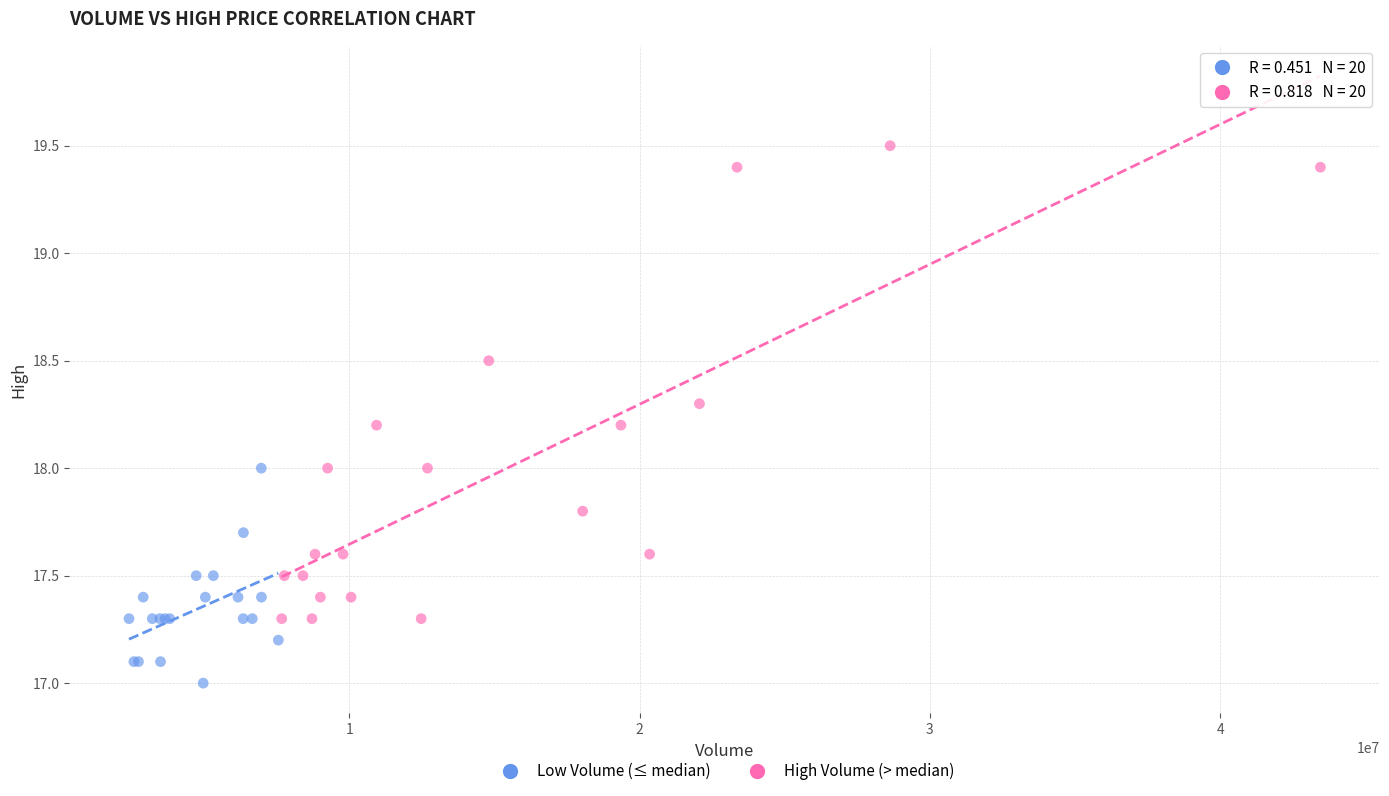

Which series contains the highest Y value?

High Volume (> median)